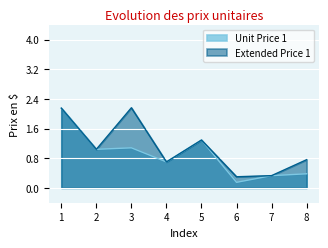

True or false: Extended Price 1 has more than 2 points higher than both neighbors.

False